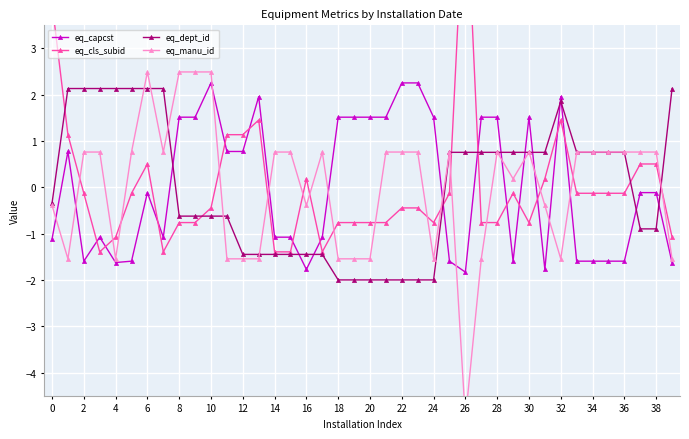

What is the smallest value displayed?

-5.0